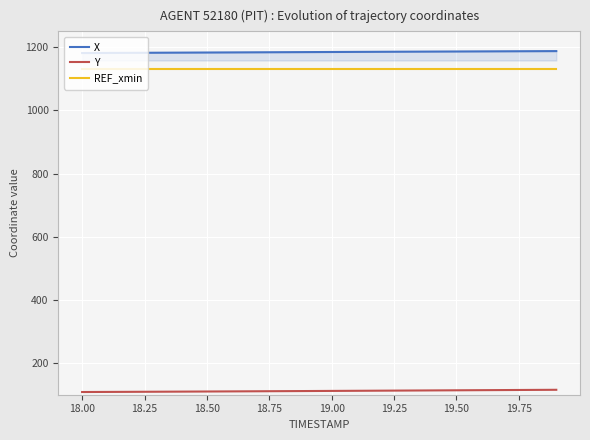

Which series has the largest total across all categories?

X